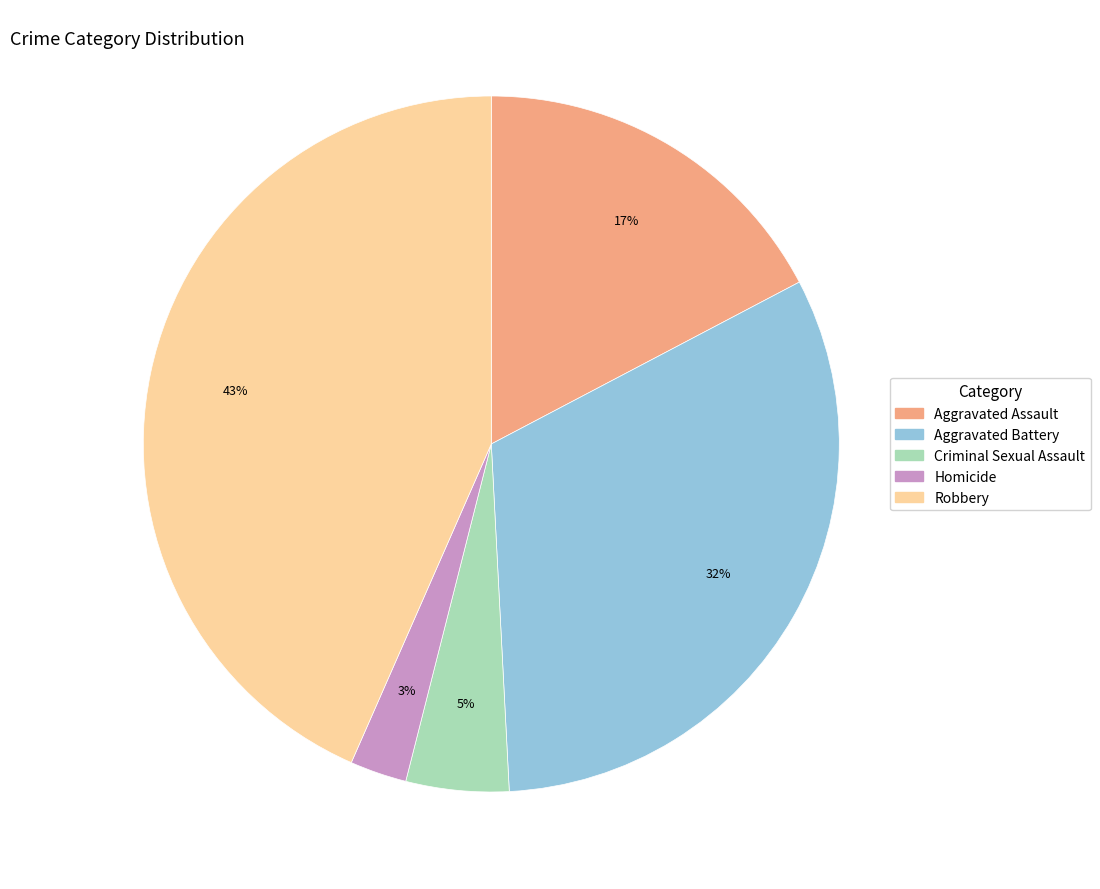

To the nearest percent, what portion does Robbery represent?

43%